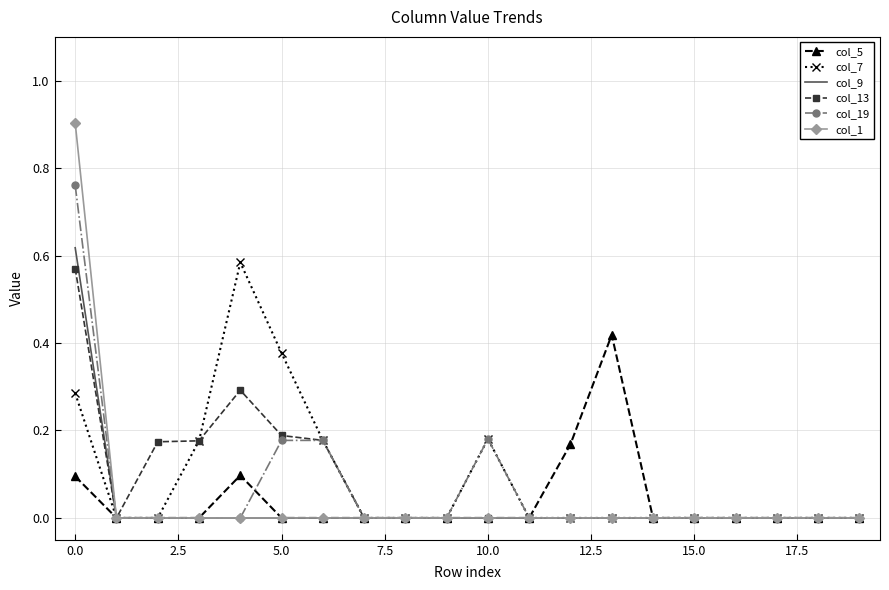

Which series has the largest range (max minus min)?

col_1